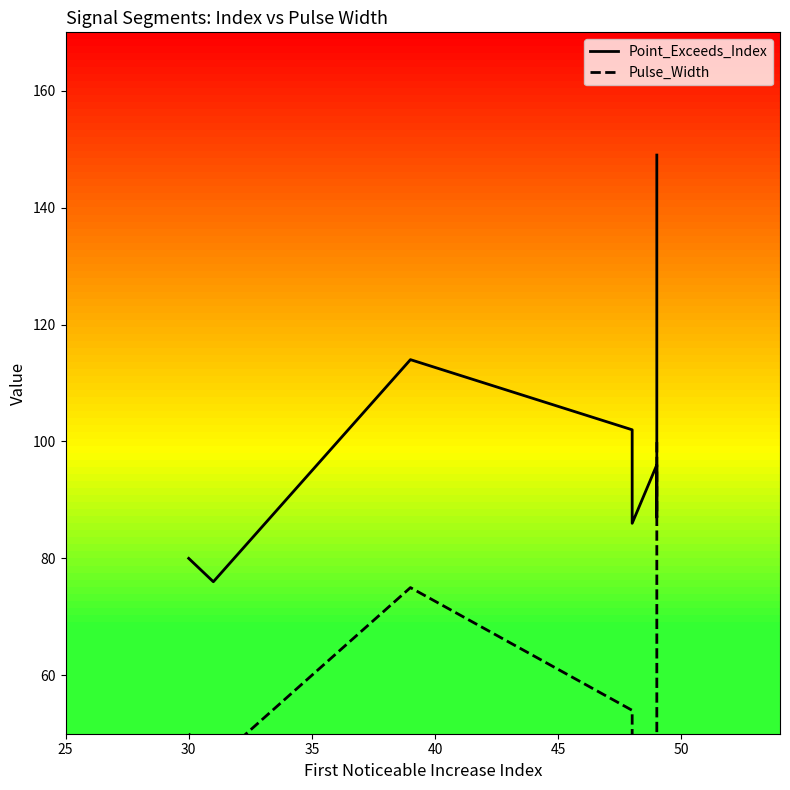

List the series in order of their peak value, lowest first.

Pulse_Width, Point_Exceeds_Index